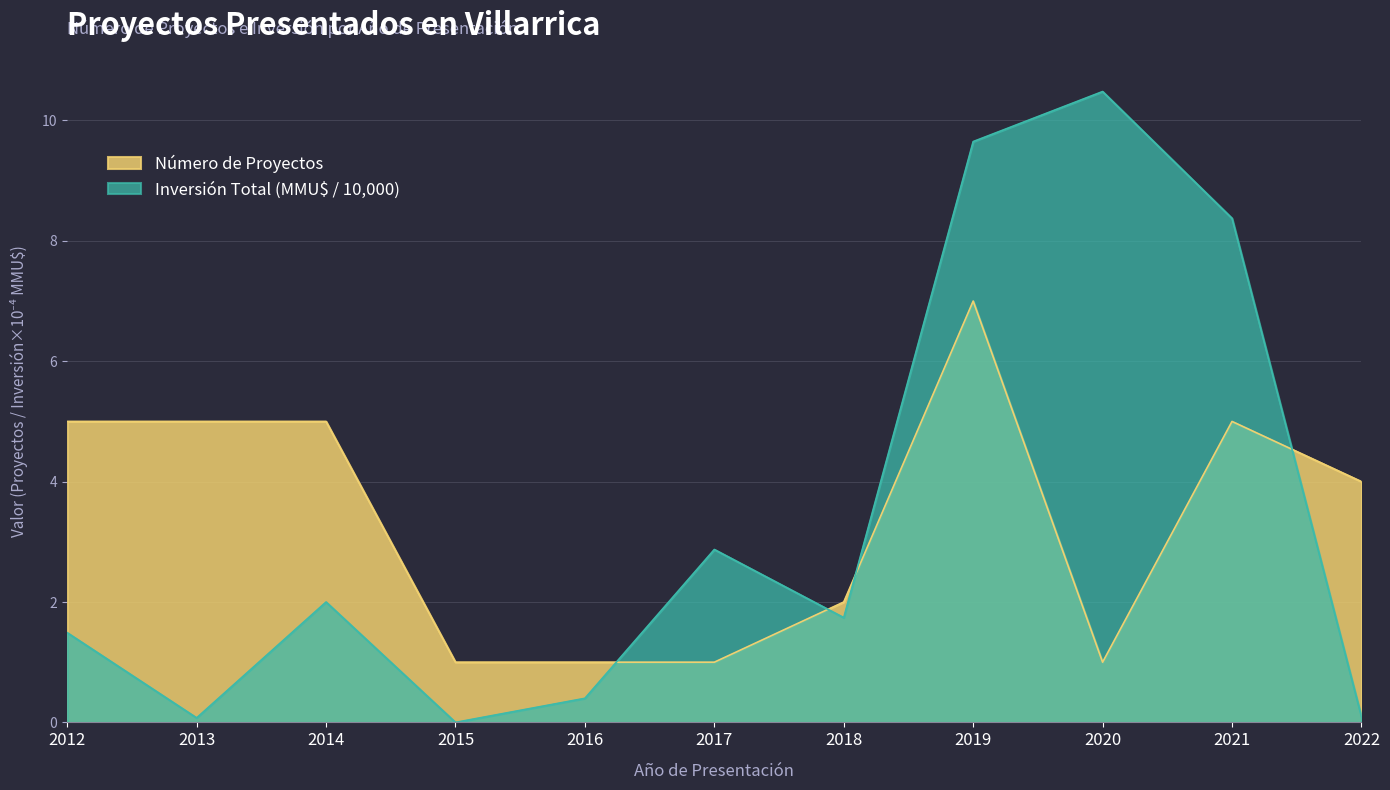

What is the spread (max minus min) of values at 2022?

3.9